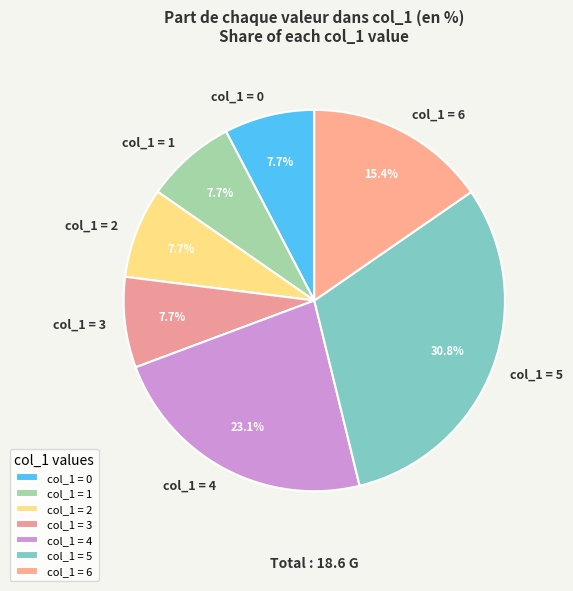

Is the sum of col_1 = 3 and col_1 = 2 greater than half?

No